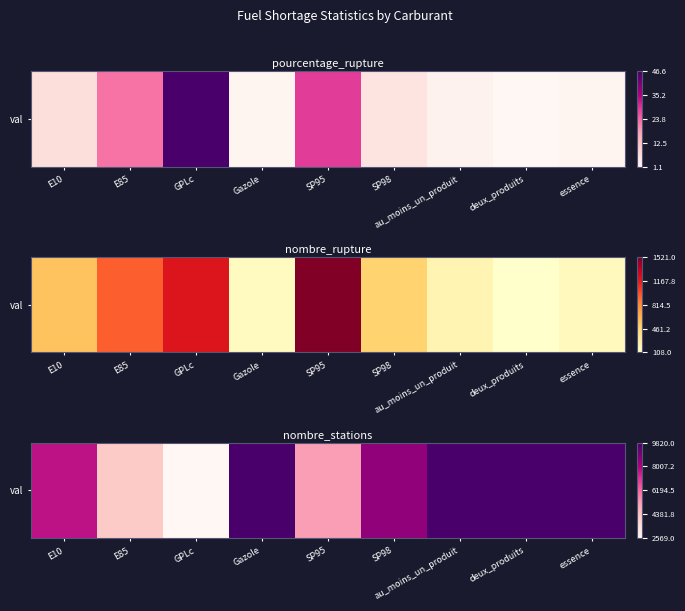

Count the number of categories in the chart.

9